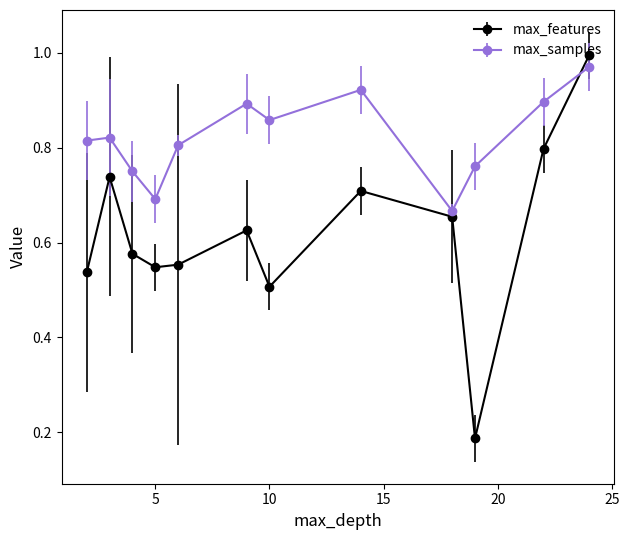

Which series has the largest total across all categories?

max_samples